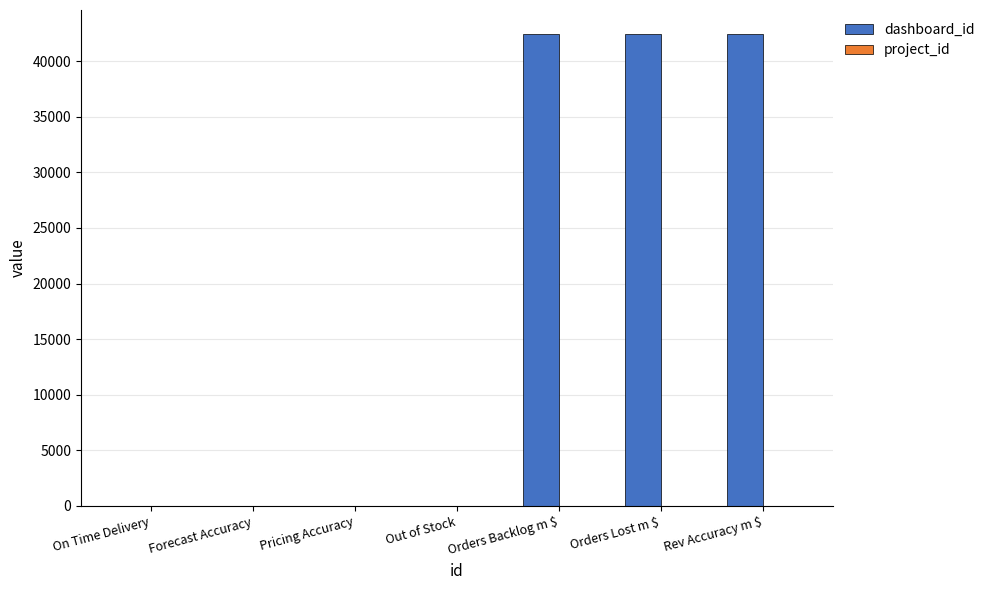

How many groups of bars are there?

7